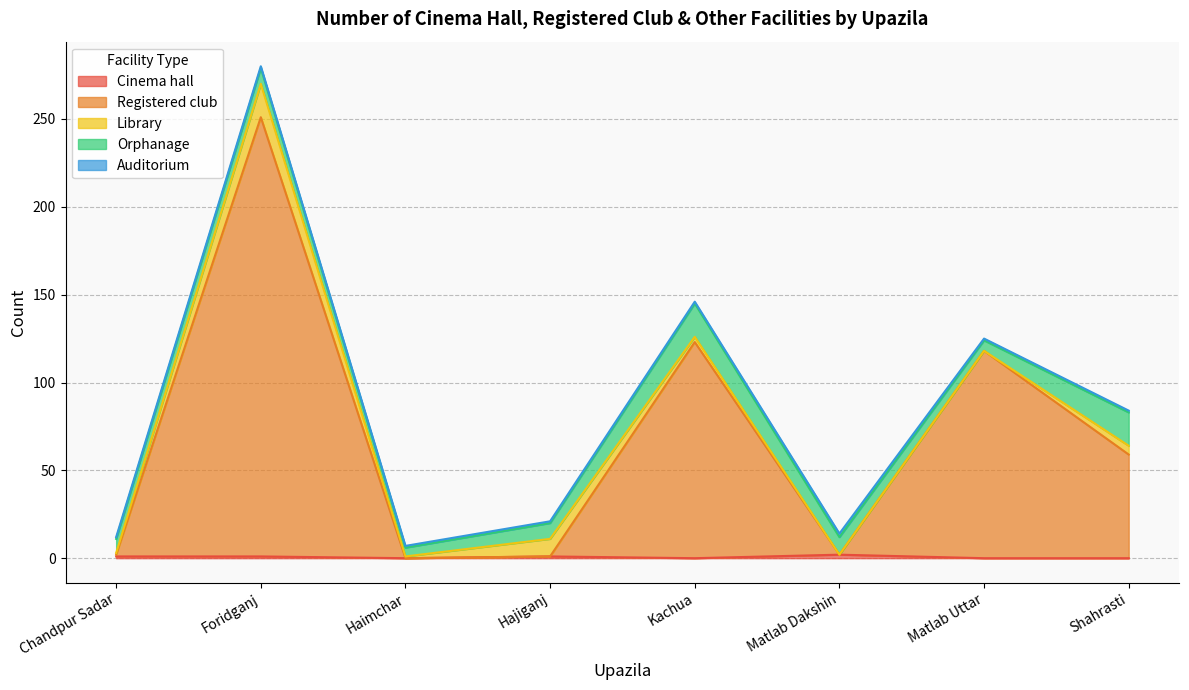

What is the highest value of the Library series?

19